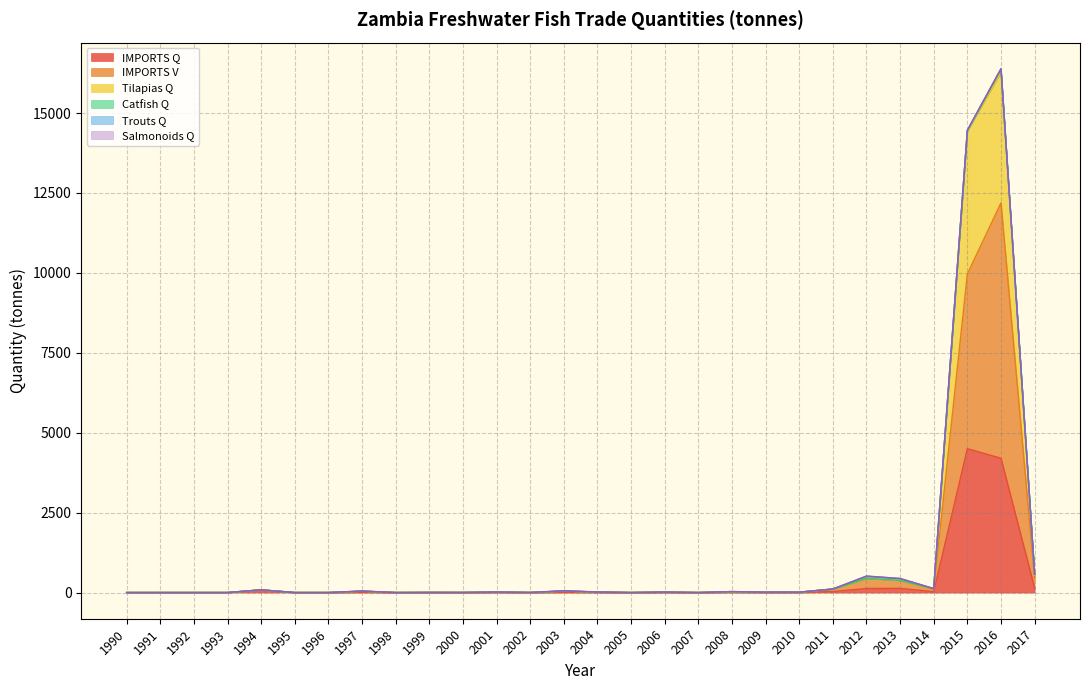

The Tilapias Q series shows 25 at 2003. True or false?

False